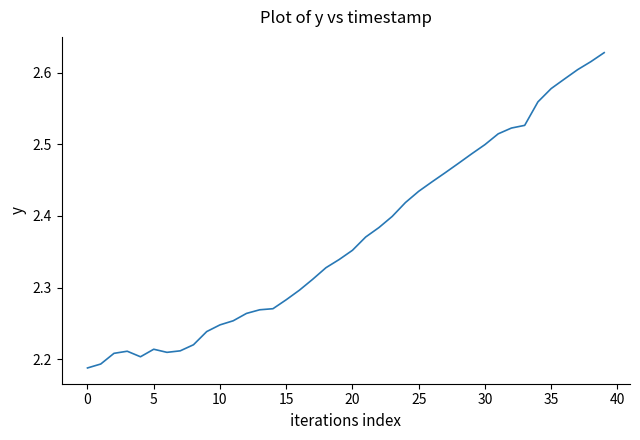

How many distinct data groups are displayed?

1